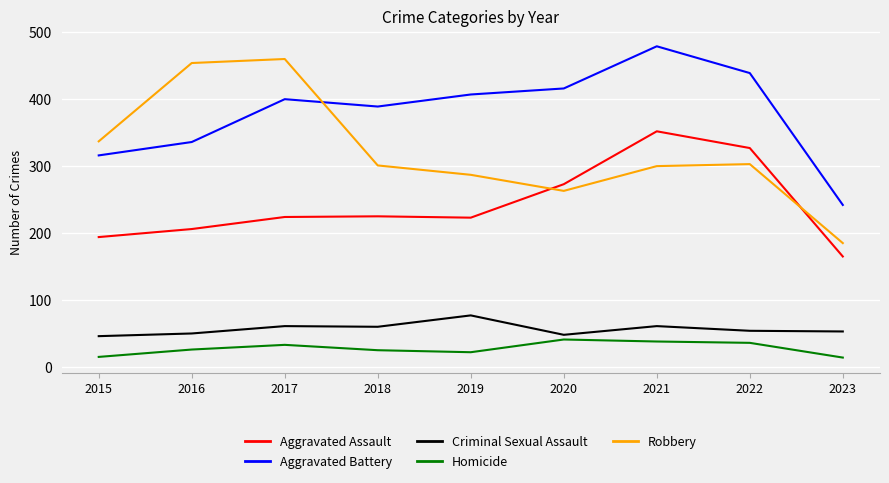

How many interior local peaks does the Robbery series have?

2